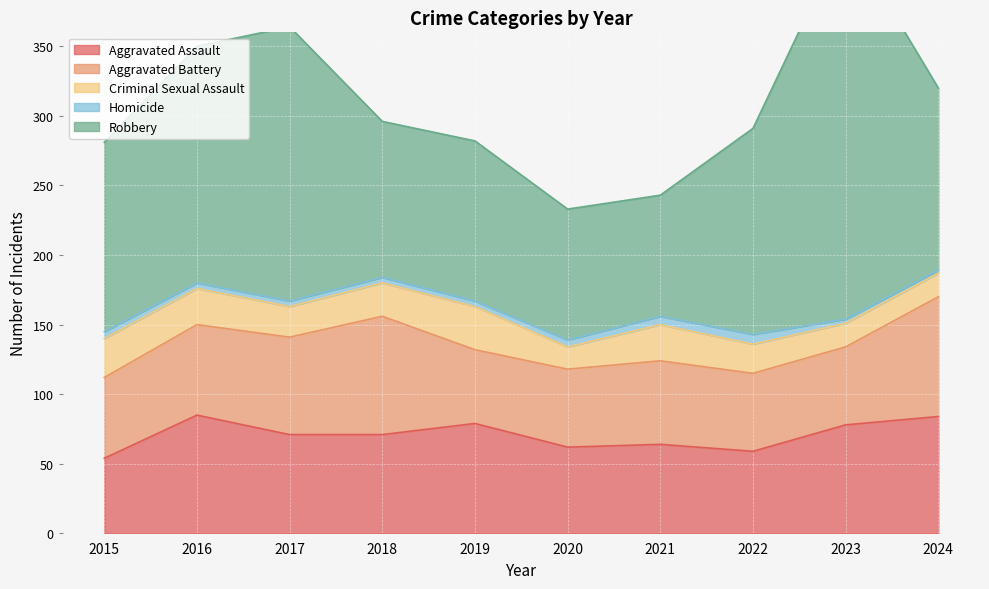

Which series has the largest total across all categories?

Robbery